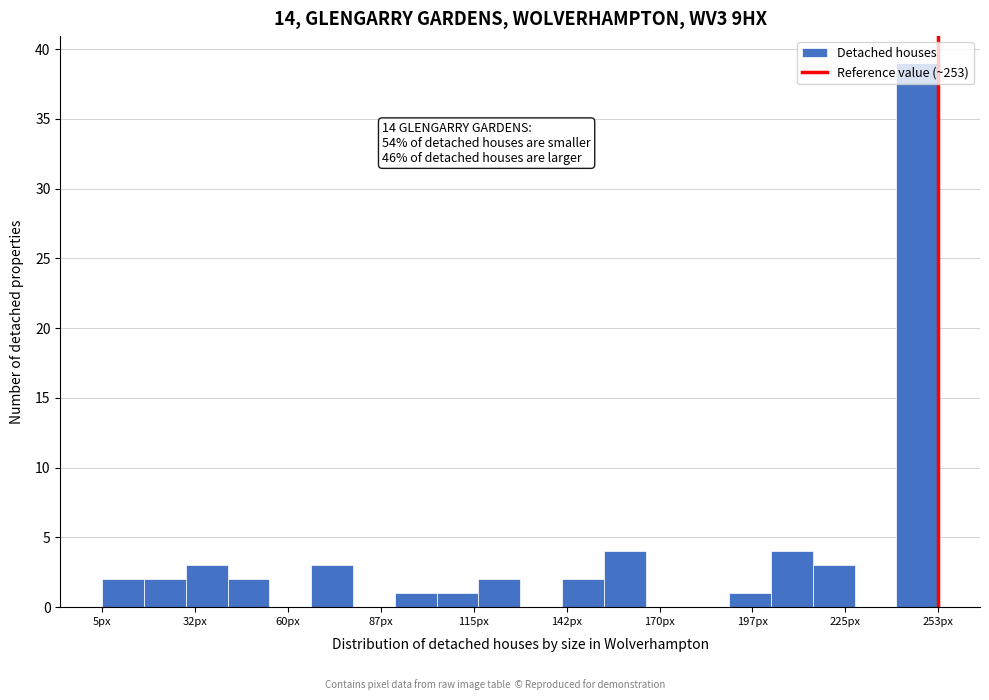

Around what value on the x-axis is the tallest bar? Give the approximate position of its centre, as read against the axis.

245